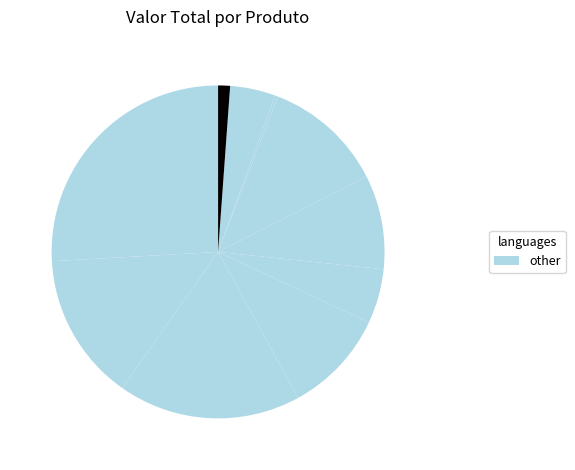

How many slices are in this pie chart?

10